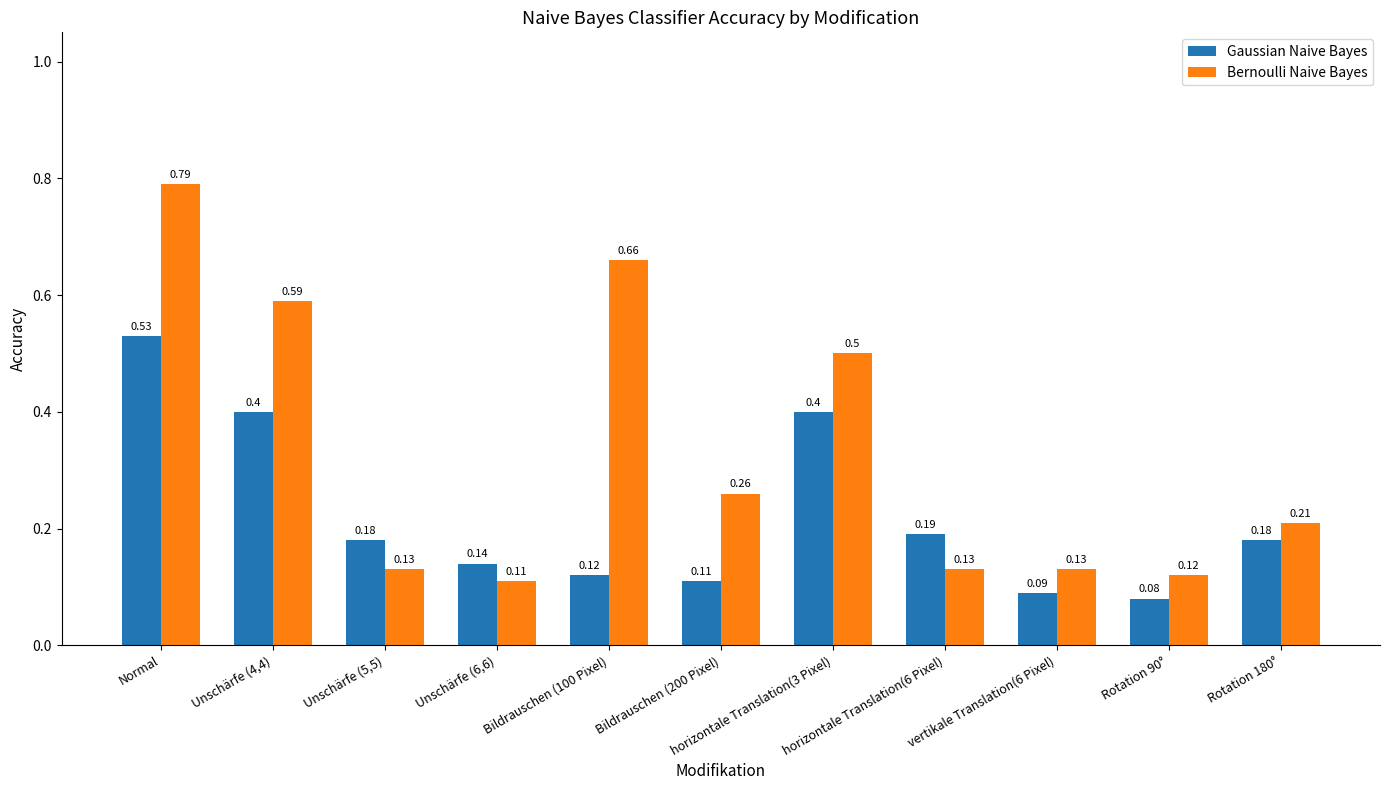

Rank the series by their average value, from lowest to highest.

Gaussian Naive Bayes, Bernoulli Naive Bayes